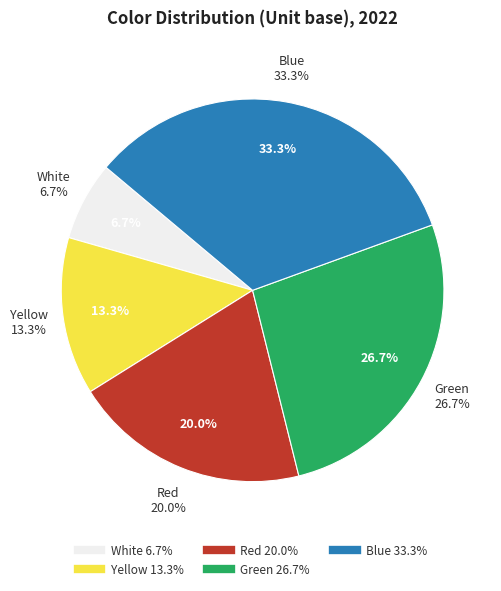

Which has a higher value, Red or Green?

Green